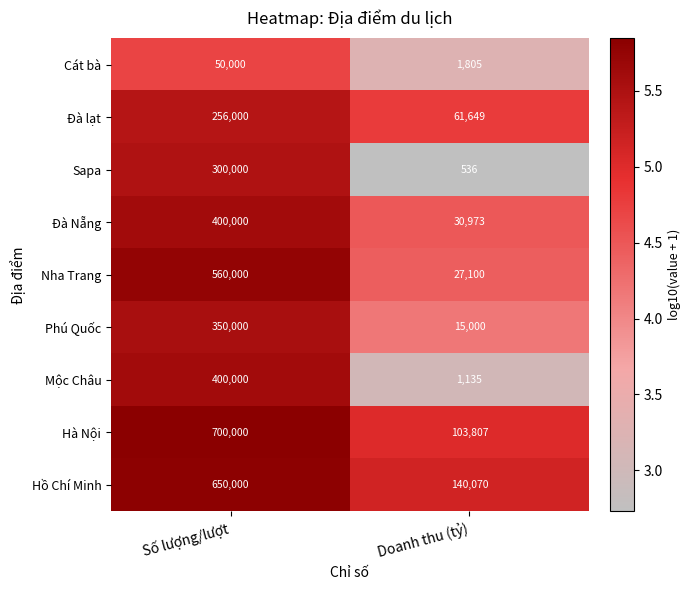

At which category is the sum across all series the highest?

Số lượng/lượt